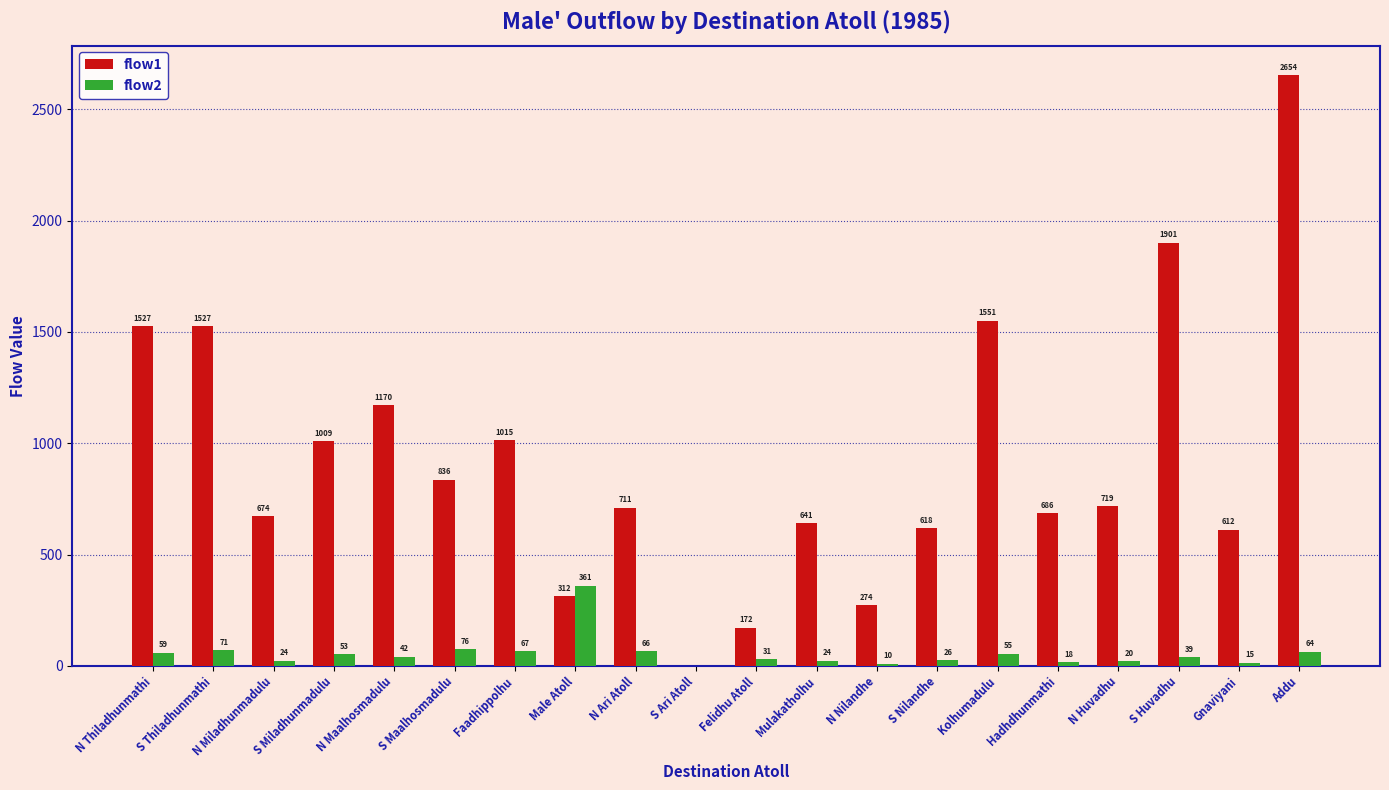

Is the value of flow2 at S Thiladhunmathi greater than the value of flow1 at Felidhu Atoll?

No